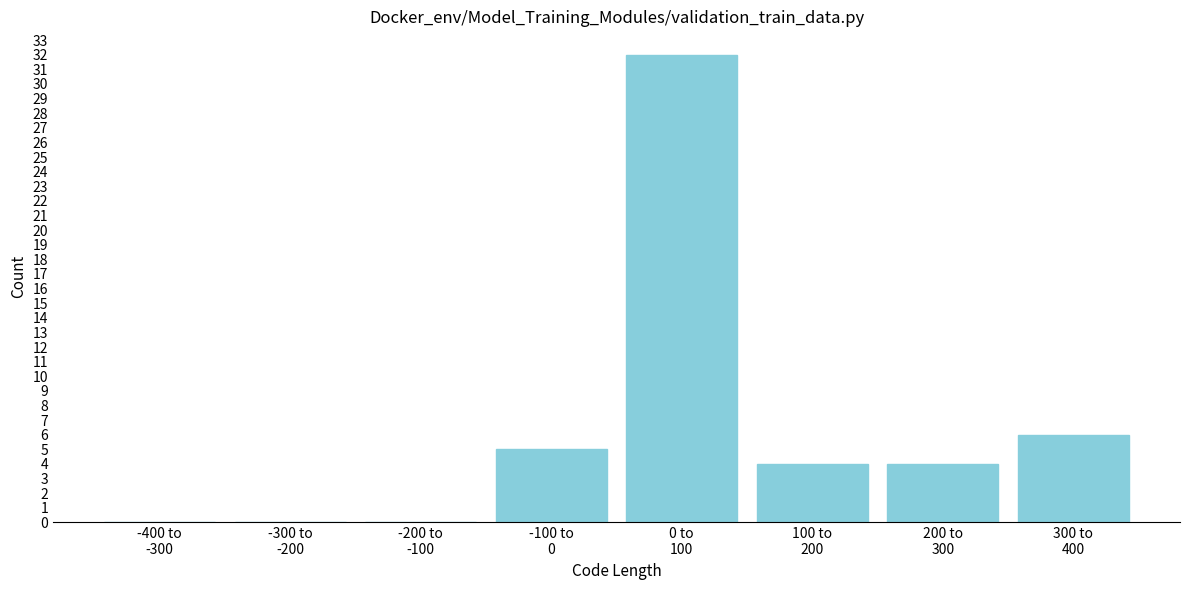

What is the sum of all values?

51